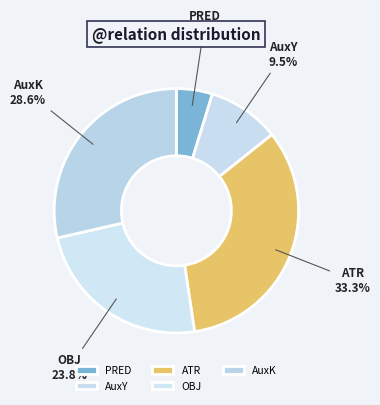

Is it true that AuxK is 29% of the pie?

True